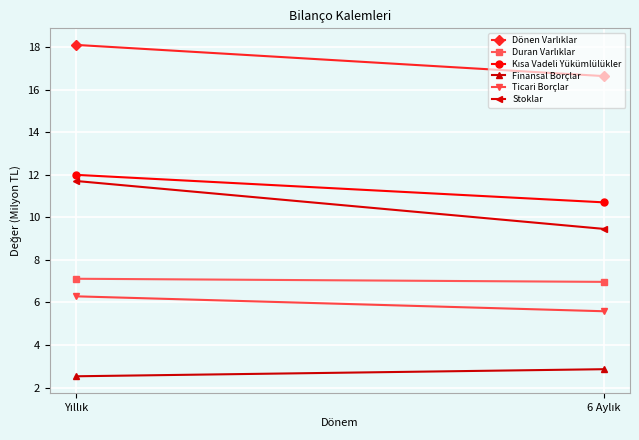

Is it true that Kısa Vadeli Yükümlülükler equals 7.0 at 6 Aylık?

False